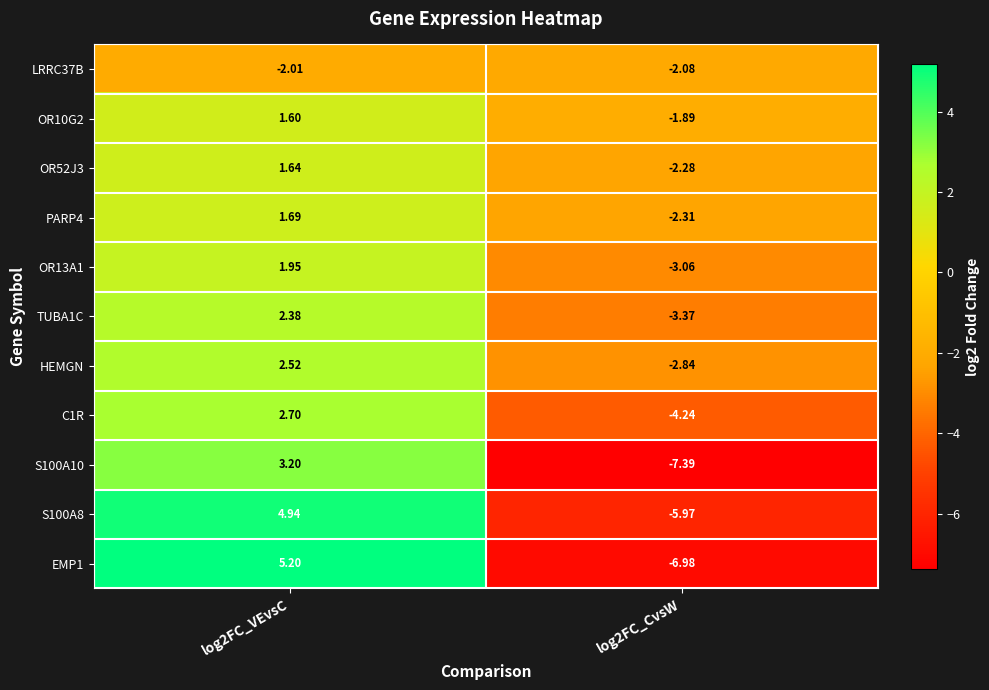

Is the value of EMP1 at log2FC_VEvsC greater than the value of S100A8 at log2FC_VEvsC?

Yes